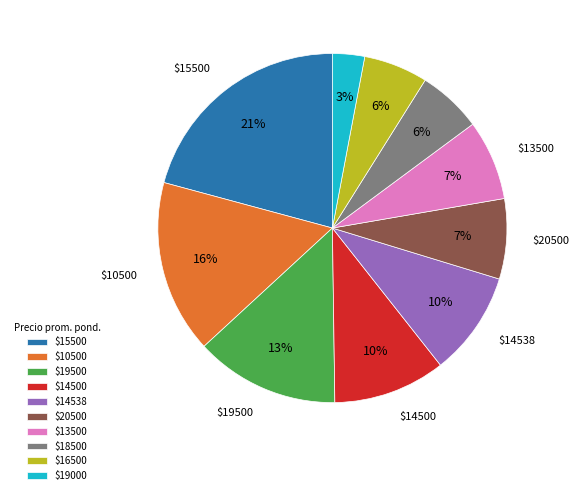

Does any single category account for the majority?

No